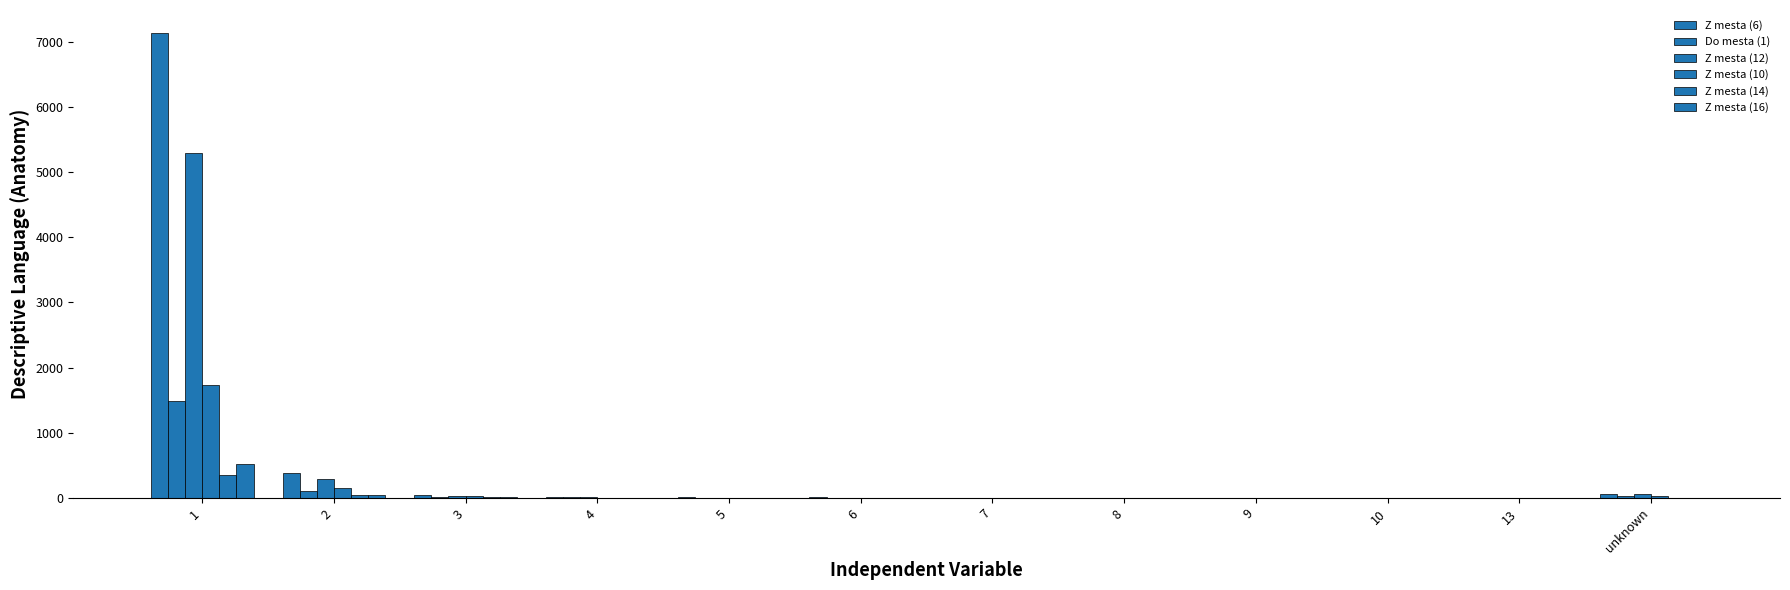

Count the number of data series in this chart.

6